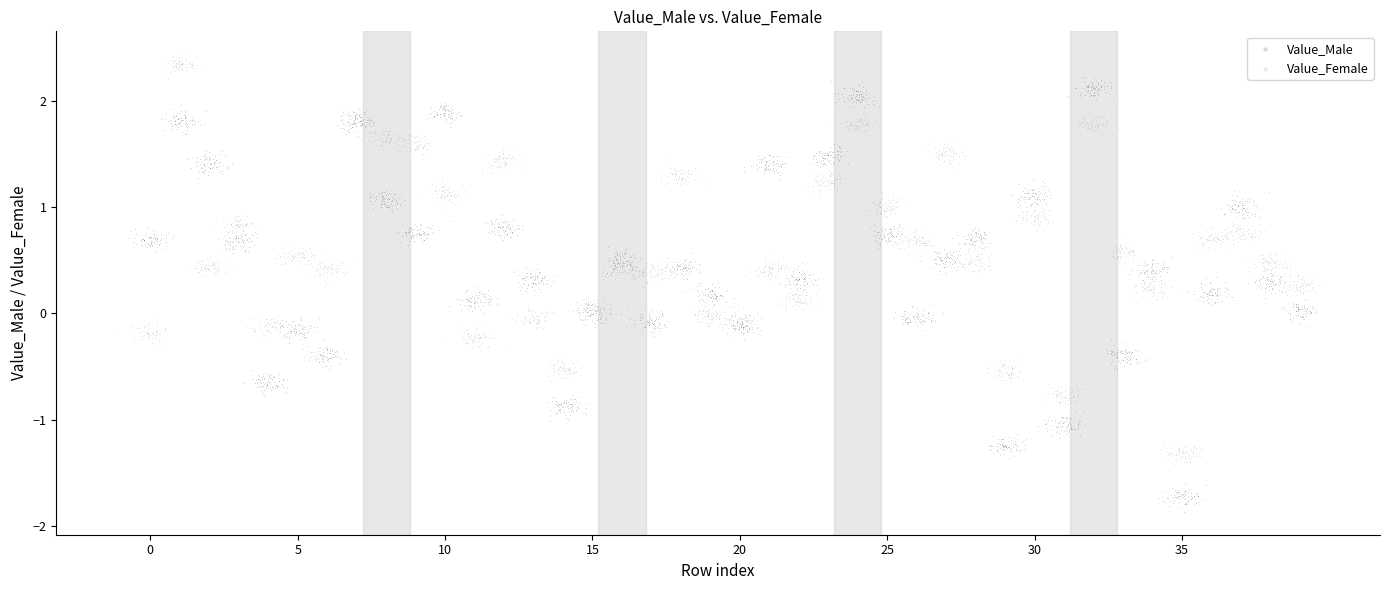

Which series reaches the minimum Y coordinate?

Value_Male